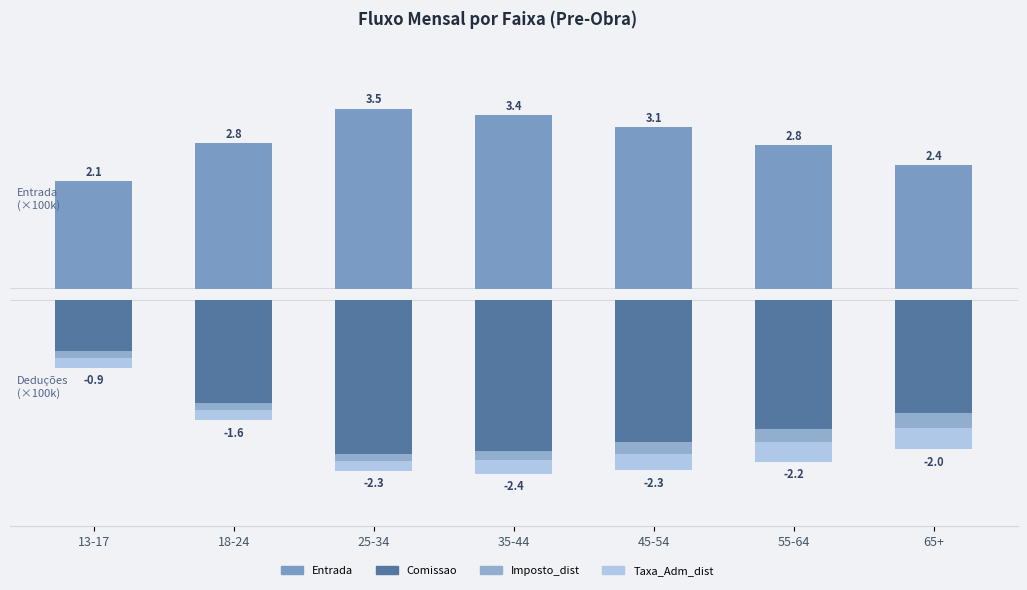

What is the value of the Comissao bar at the 7th from the left?

-1.5